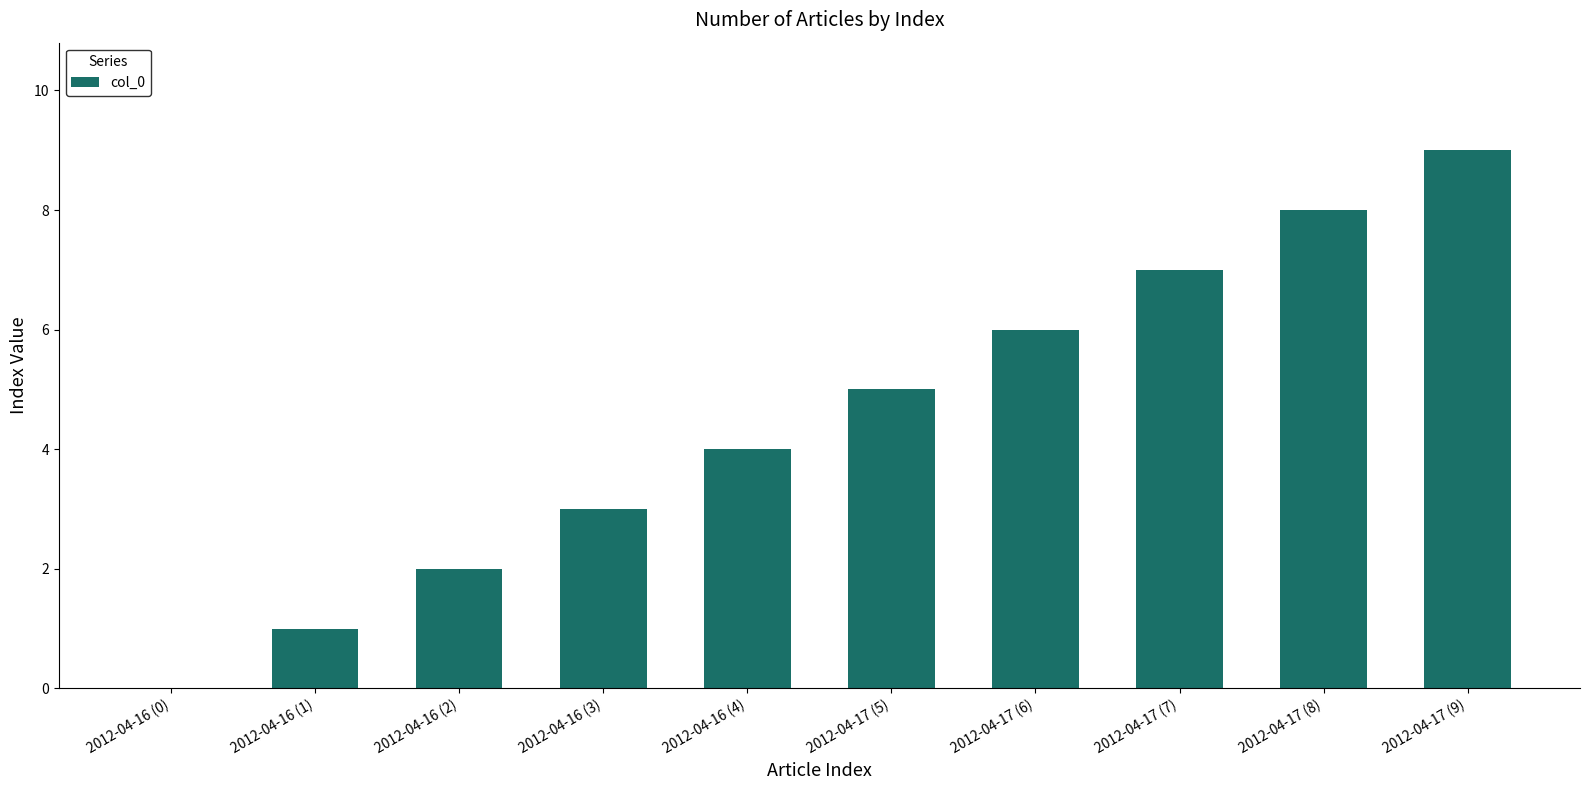

What is the change in value from 2012-04-16 (2) to 2012-04-16 (4)?

+2